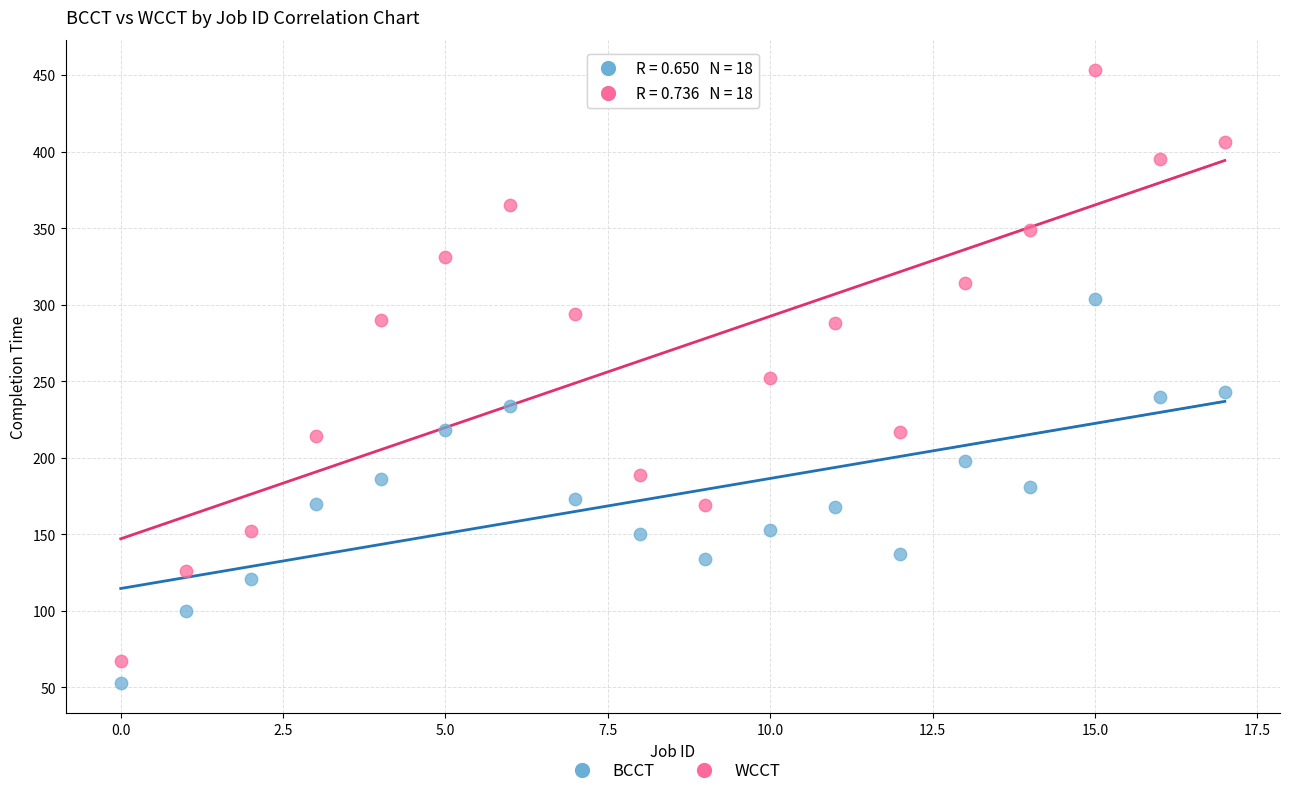

In the WCCT series, what Y value is closest to 260?

252